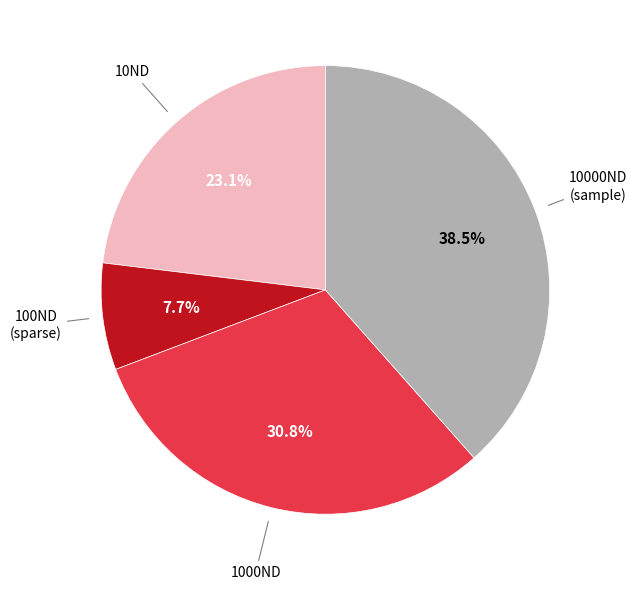

Is there any slice that represents more than half of the pie?

No